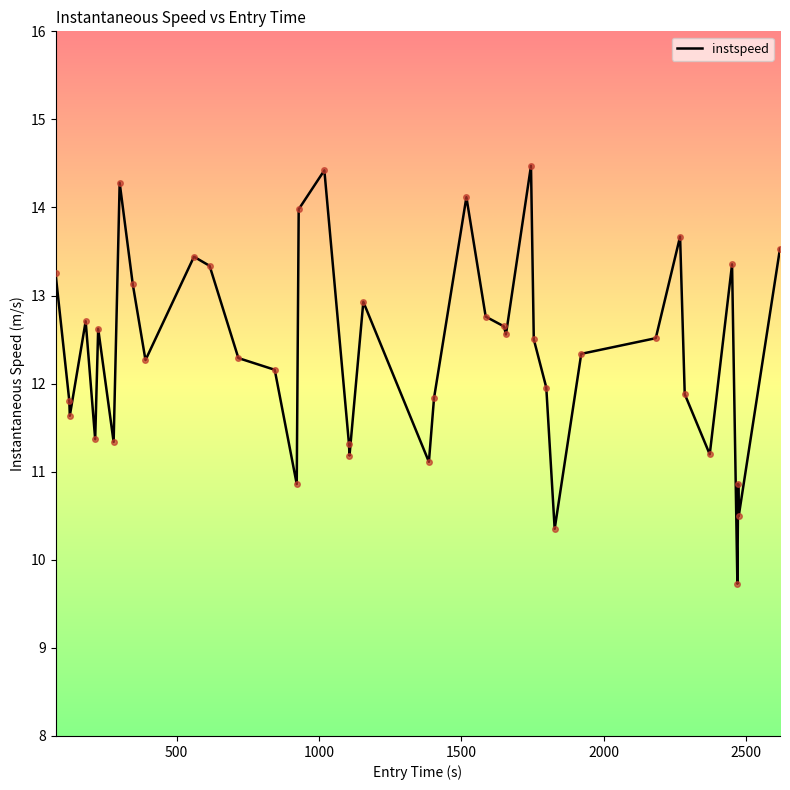

How many lines are shown in the chart?

1